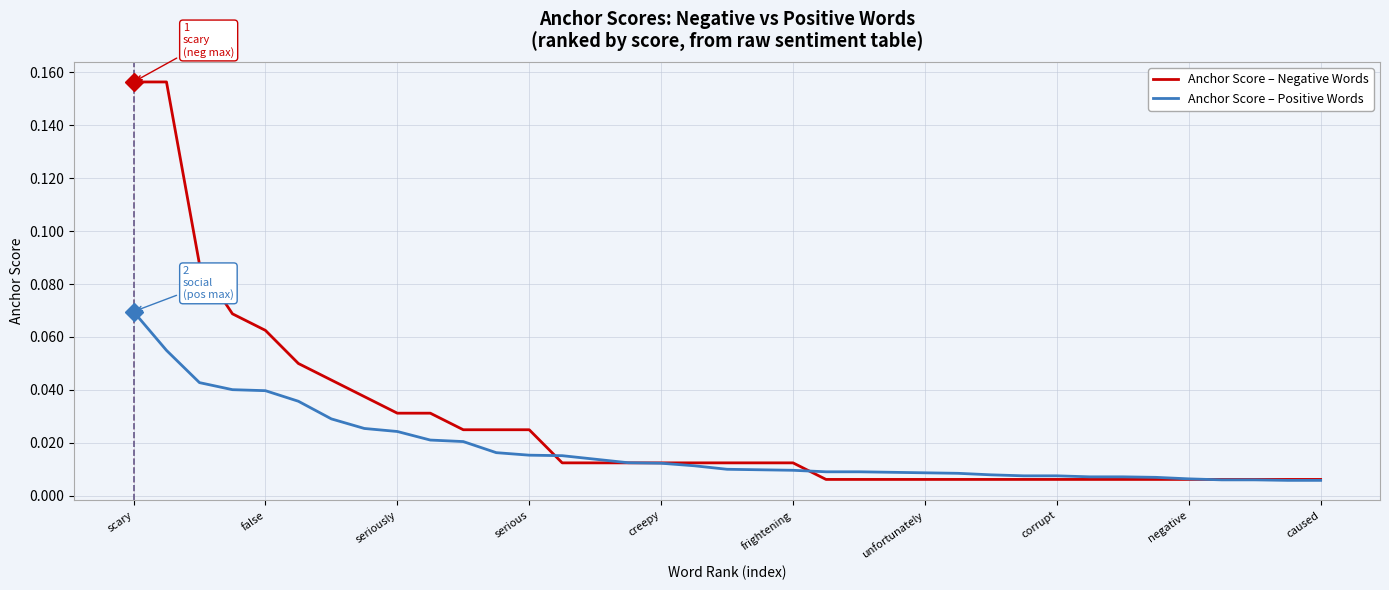

Rank the series by their average value, from lowest to highest.

Anchor Score – Positive Words, Anchor Score – Negative Words